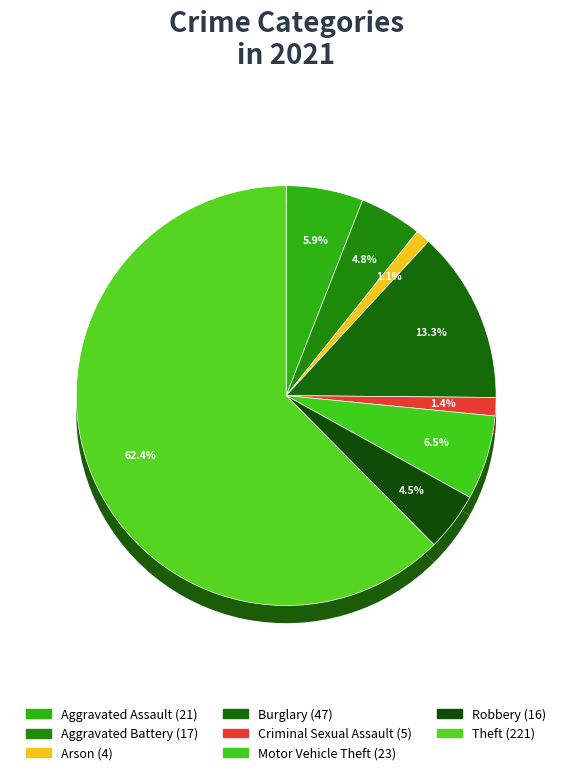

To the nearest percent, what is the combined percentage of Arson and Robbery?

6%